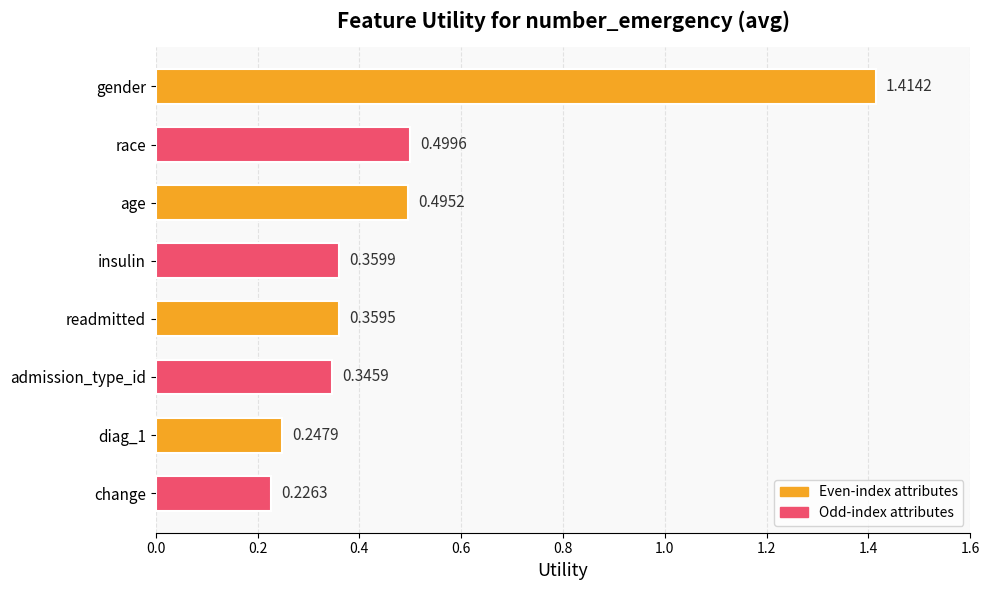

List the labels in order of value, smallest first.

change, diag_1, admission_type_id, readmitted, insulin, age, race, gender